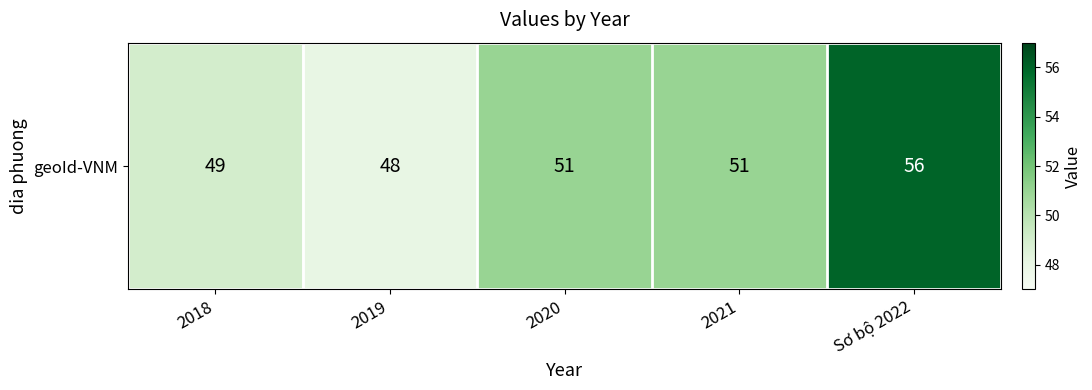

Rank the categories by value from highest to lowest.

Sơ bộ 2022, 2020, 2021, 2018, 2019